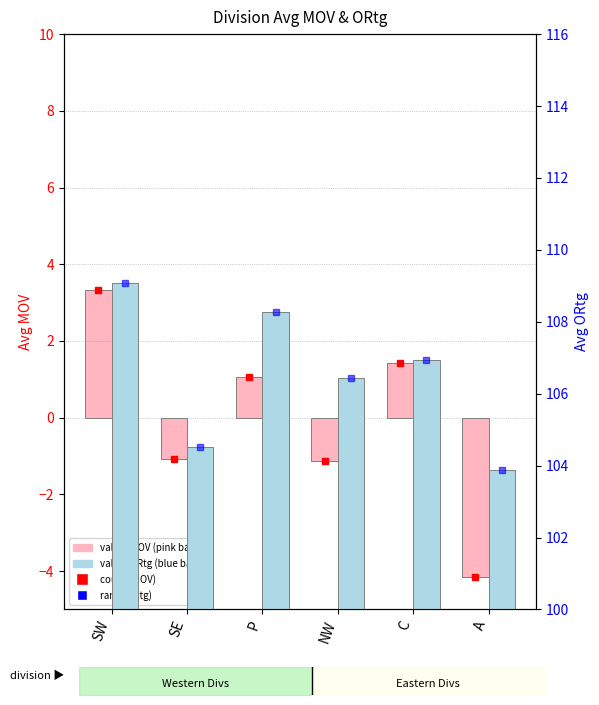

What are all the series names shown in the legend?

MOV, ORtg